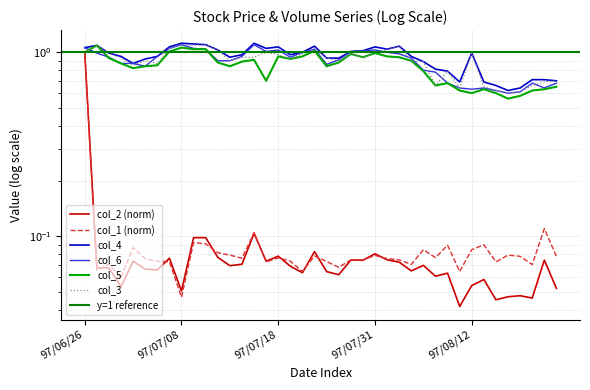

Is the value of col_4 at 97/08/12 greater than the value of col_2 at 97/07/10?

Yes